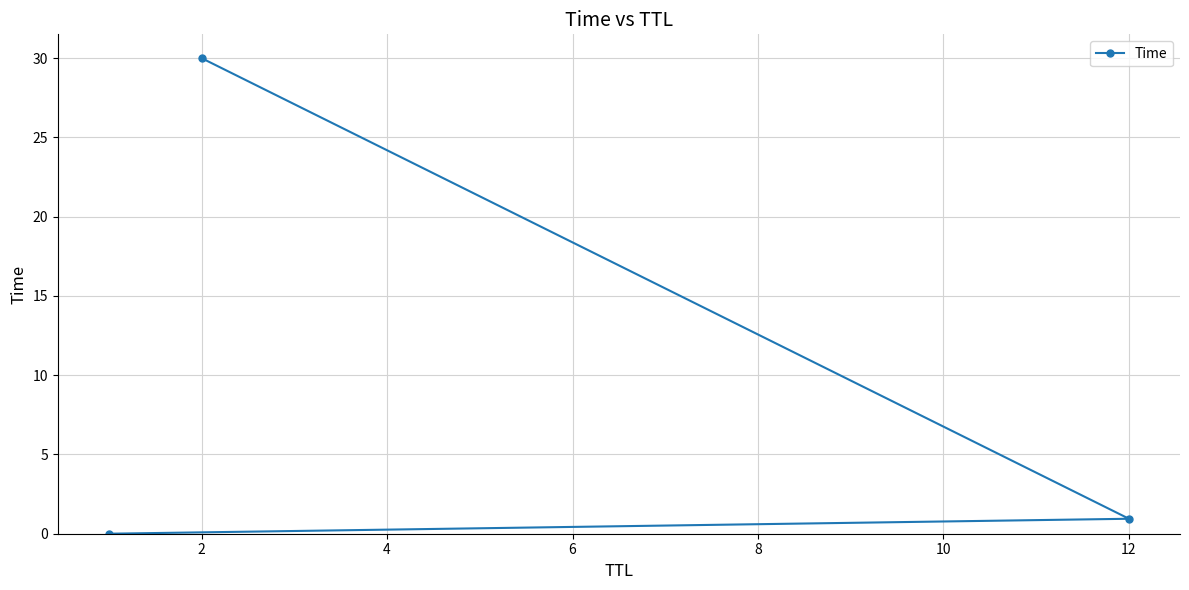

Is it true that the value at 2 is 9.9?

False